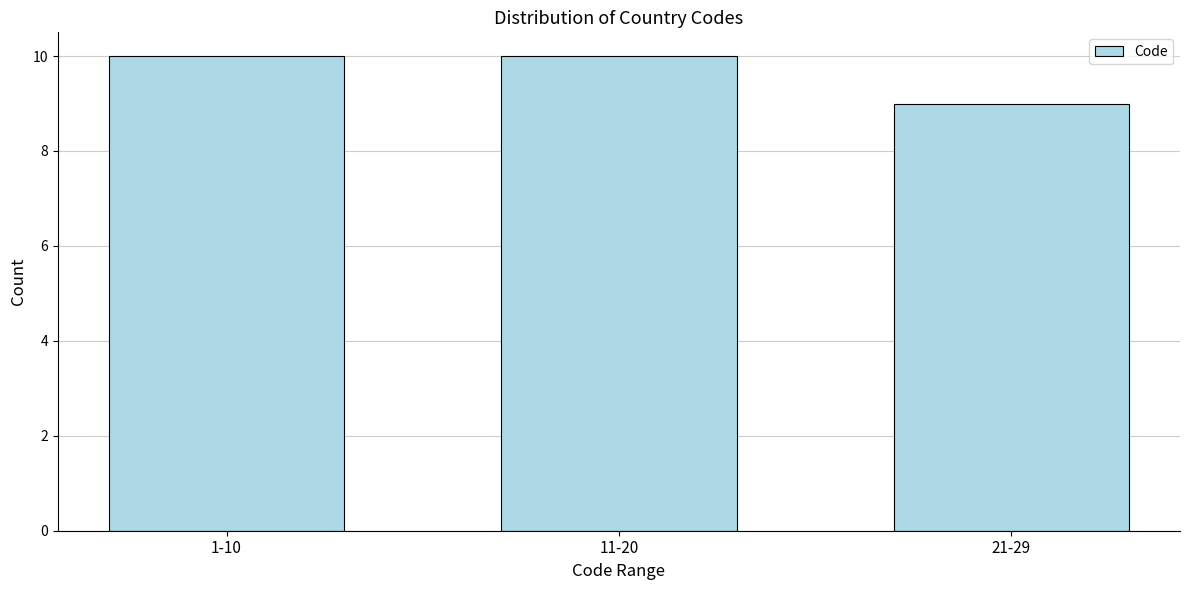

Reading left to right, list all the values displayed in this chart.

10	10	9